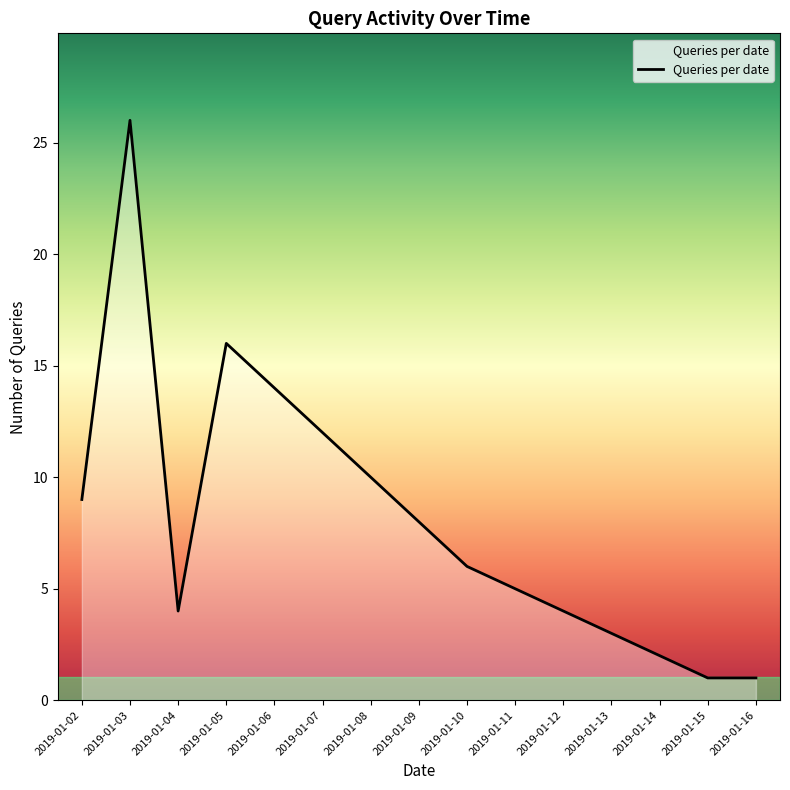

What is the greatest value displayed?

26